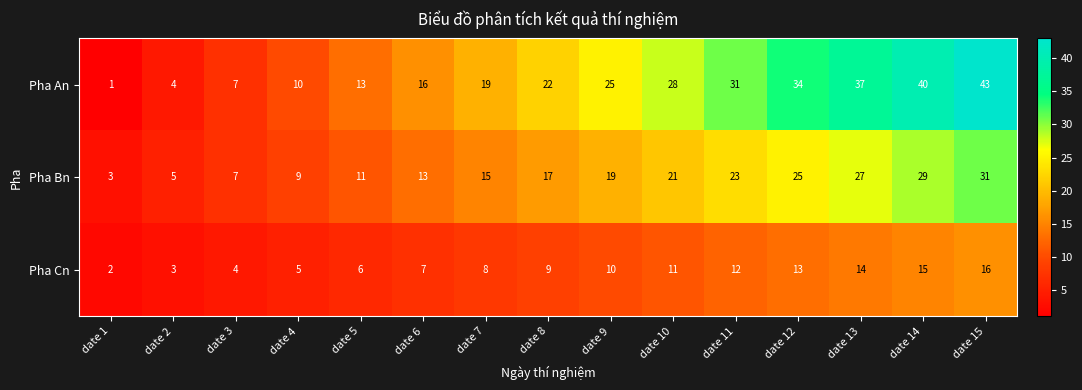

Which series has the largest range (max minus min)?

Pha An